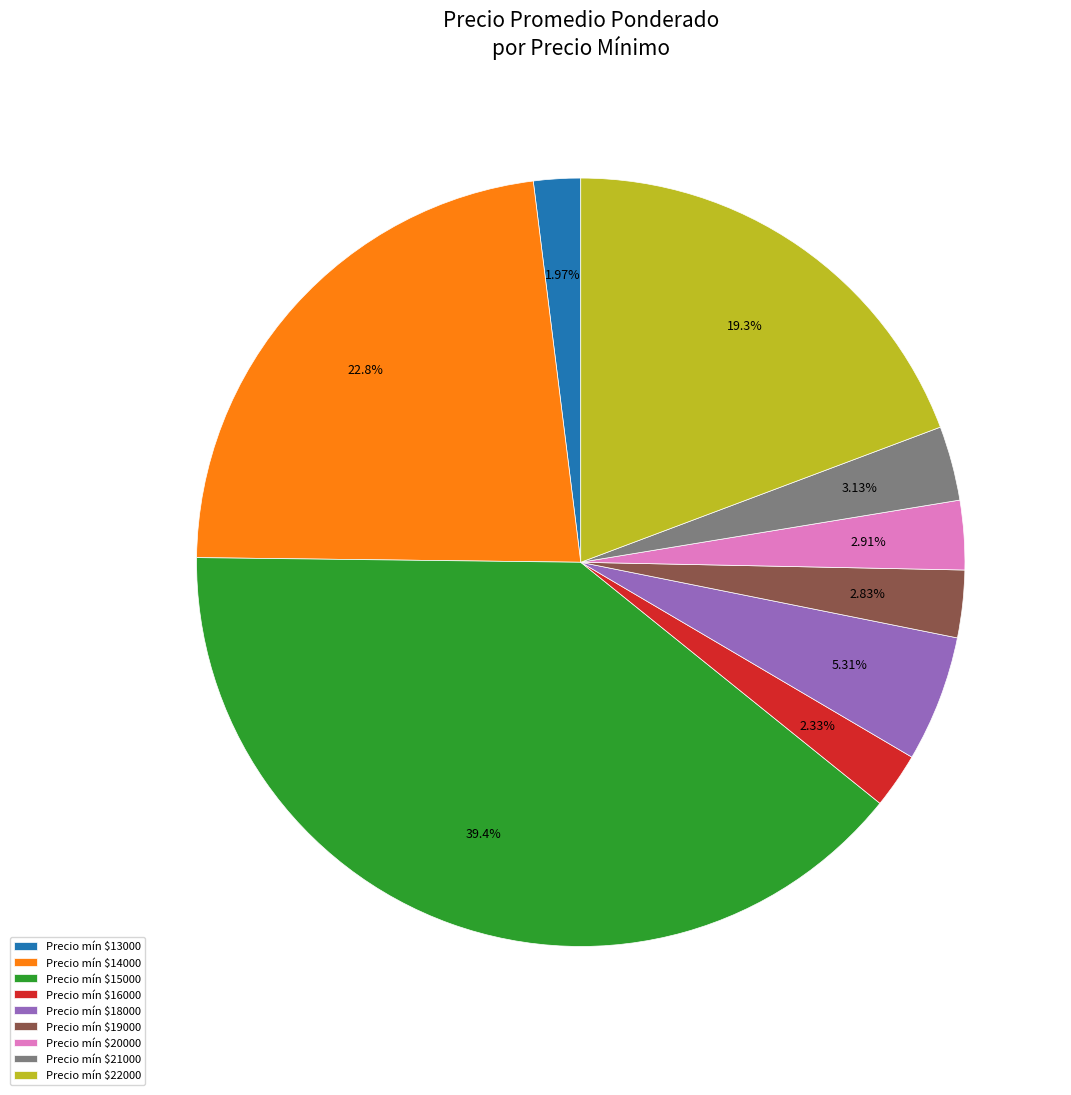

How many segments does this pie chart have?

9